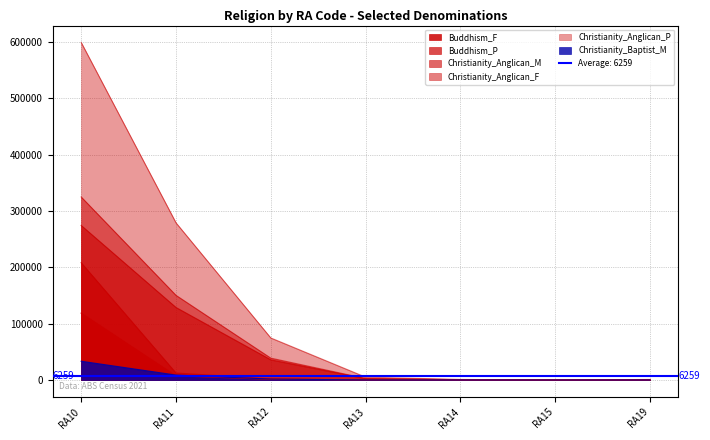

What is the maximum value shown in the chart?

599478